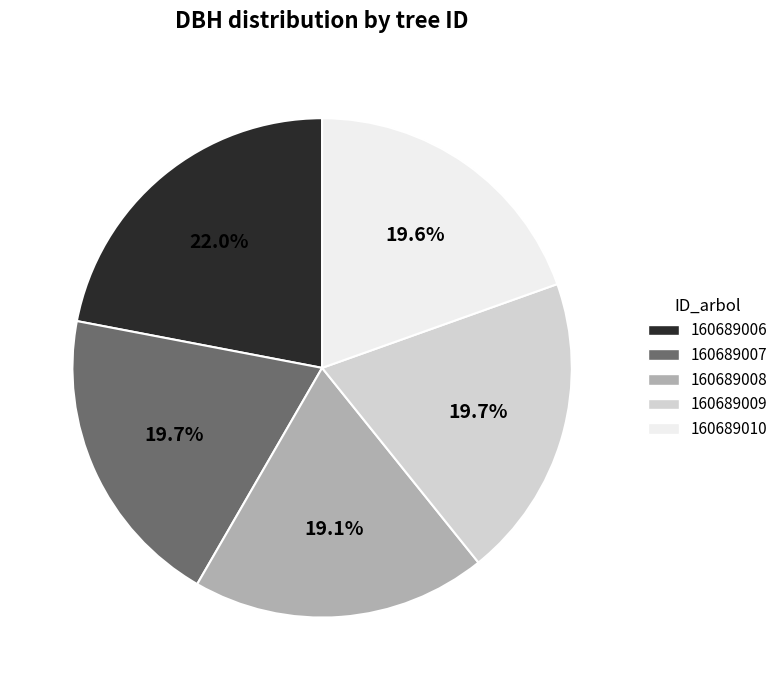

The 160689006 slice represents 34% of the pie. True or false?

False